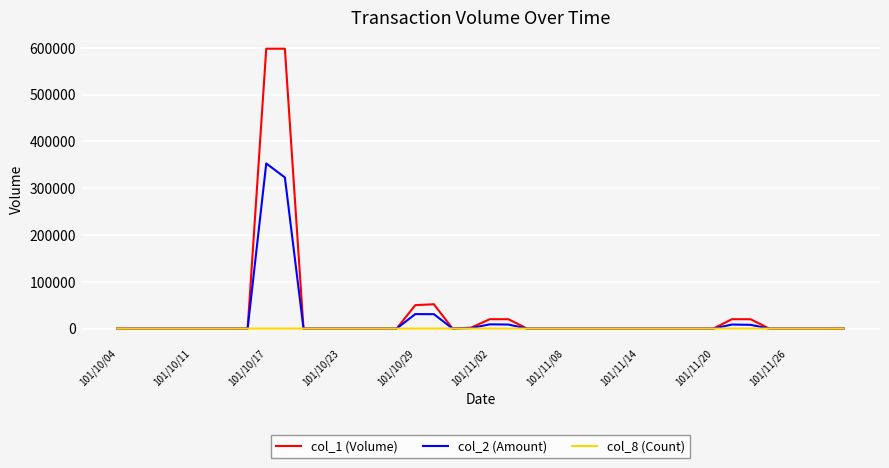

Which series has the largest range (max minus min)?

col_1 (Volume)